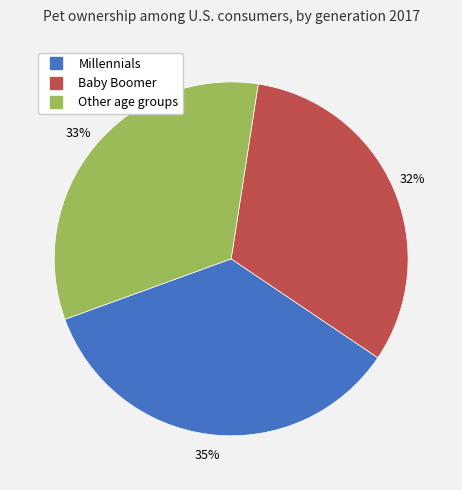

Which has a higher value, Millennials or Other age groups?

Millennials